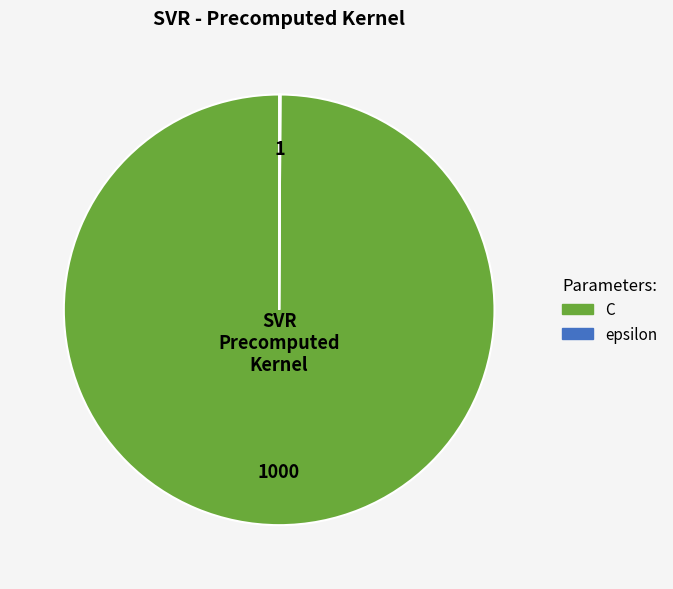

Is it true that C is 88% of the pie?

False